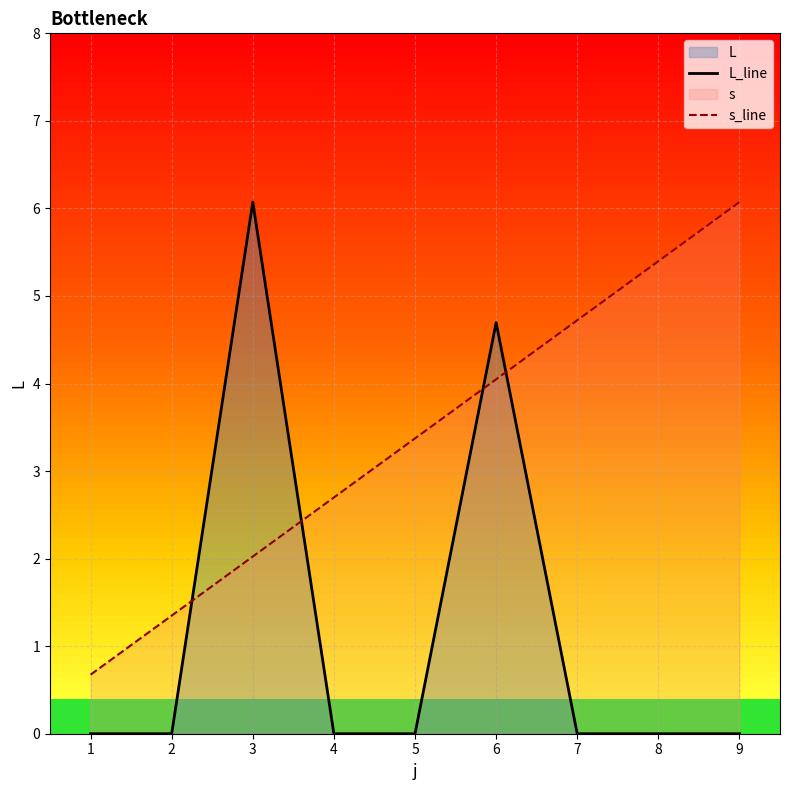

At which category is the sum across all series the highest?

6